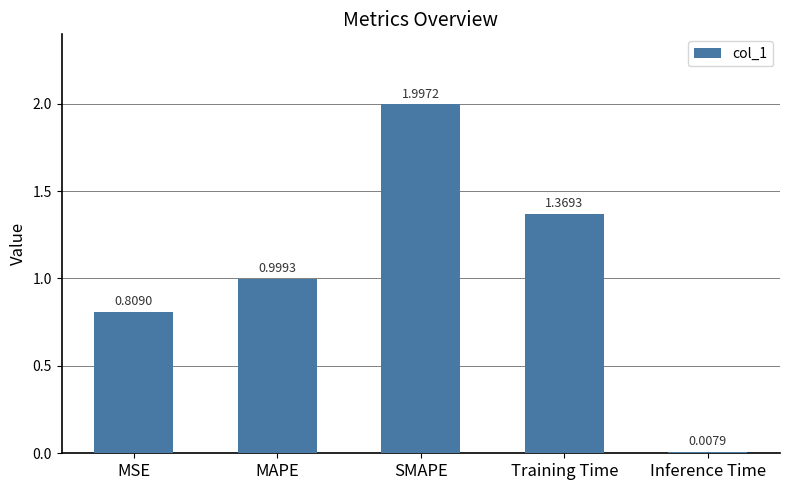

Are the bars horizontal?

No